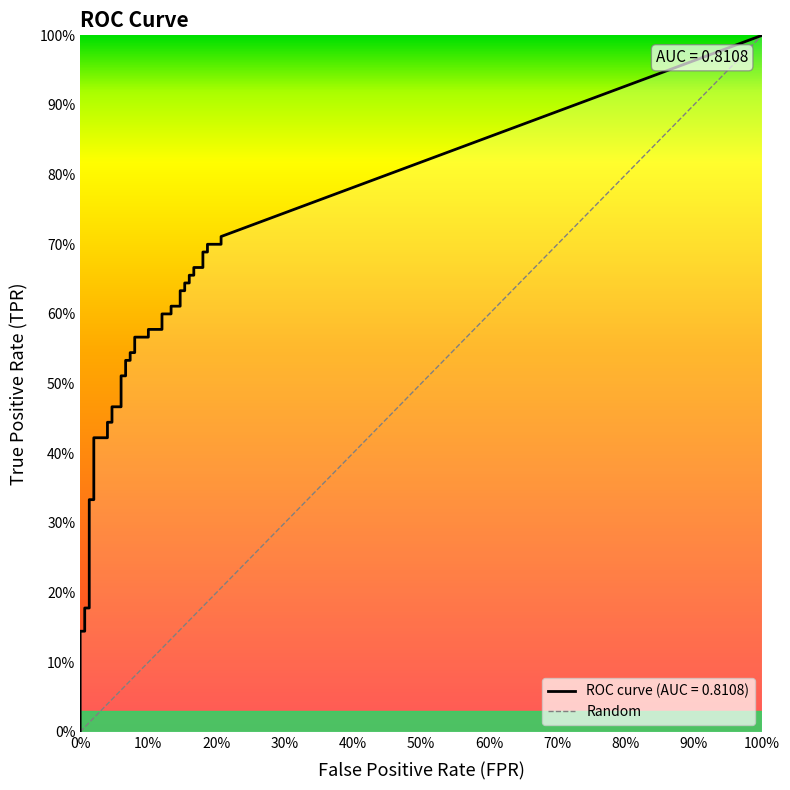

What is the label of the 31st point from the right?

9